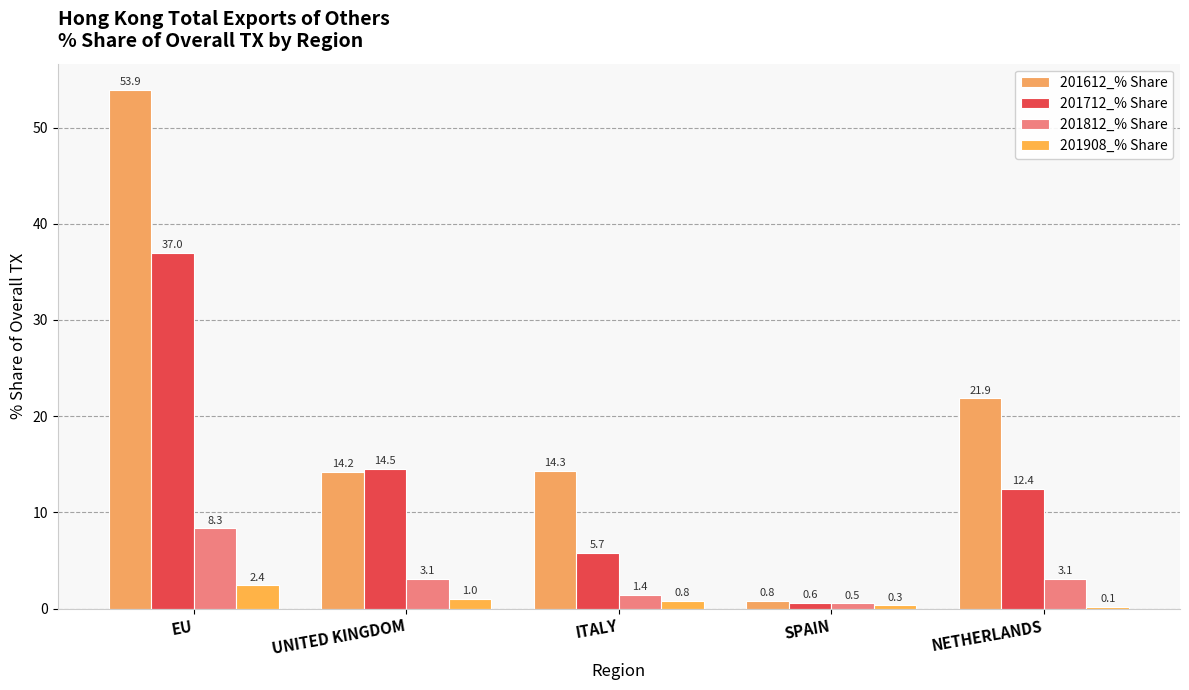

Rank the series by their maximum value, from lowest to highest.

201908_% Share, 201812_% Share, 201712_% Share, 201612_% Share